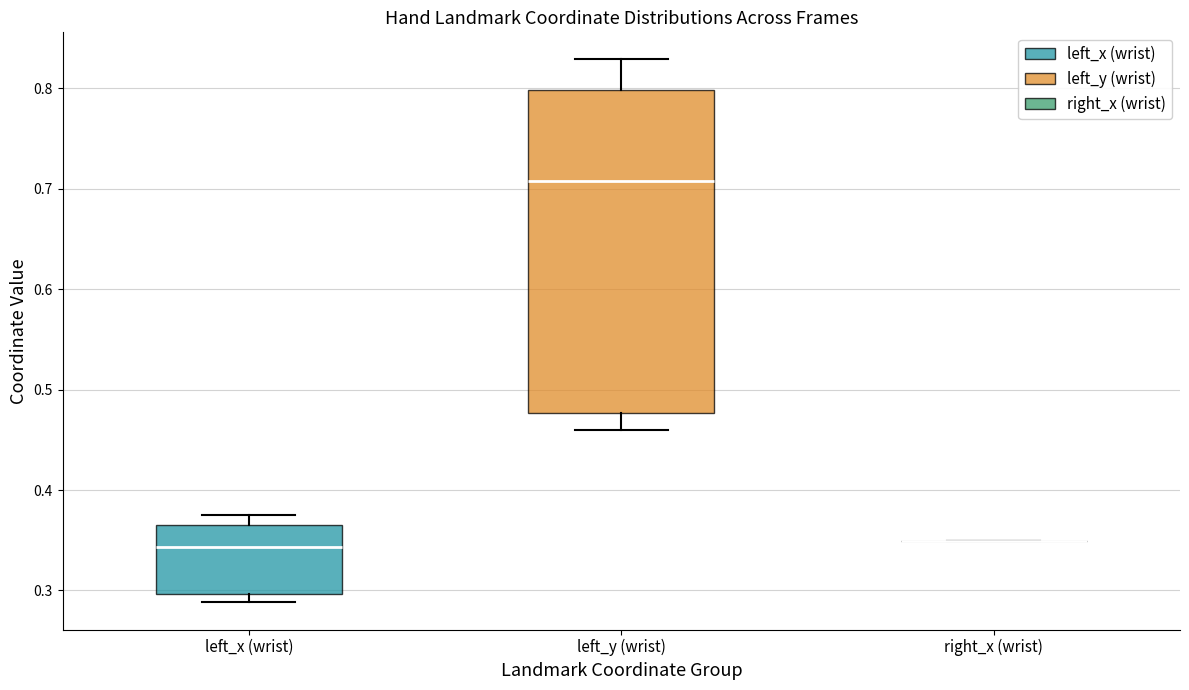

Which box is the tallest, from its lower edge to its upper edge?

left_y (wrist)